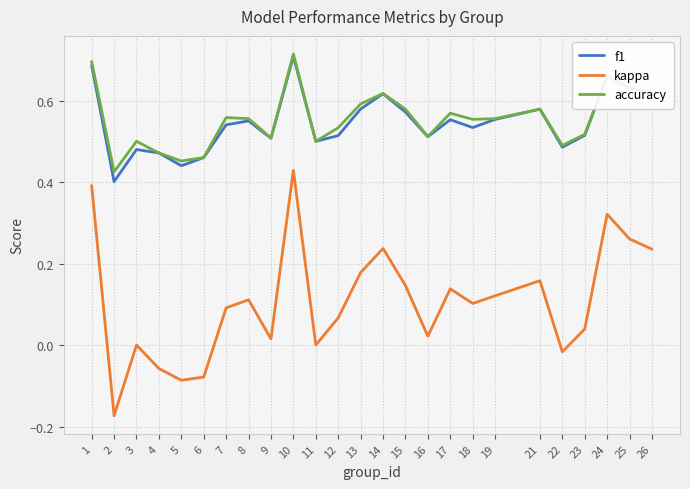

True or false: kappa and accuracy cross at least once.

False